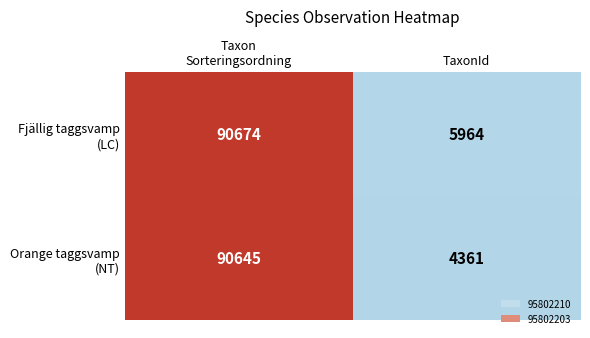

Which category has the lowest value across all series?

TaxonId